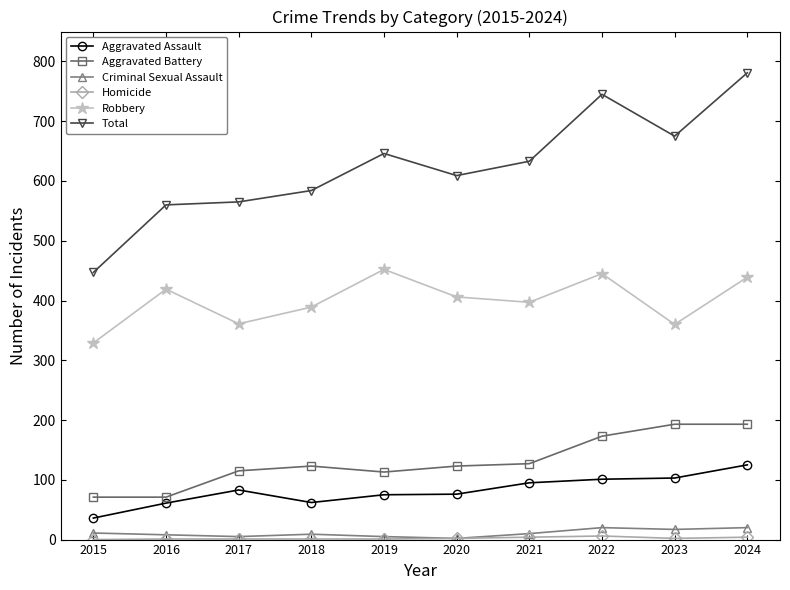

What is the sum of the Aggravated Assault values at 2023 and 2020?

179